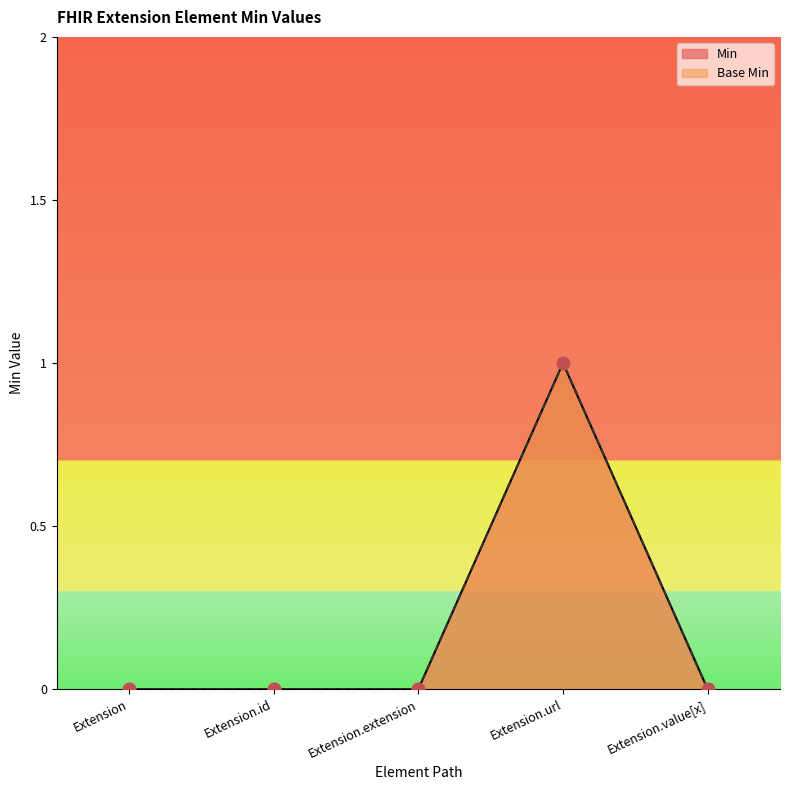

Which series reaches the maximum Y coordinate?

Min